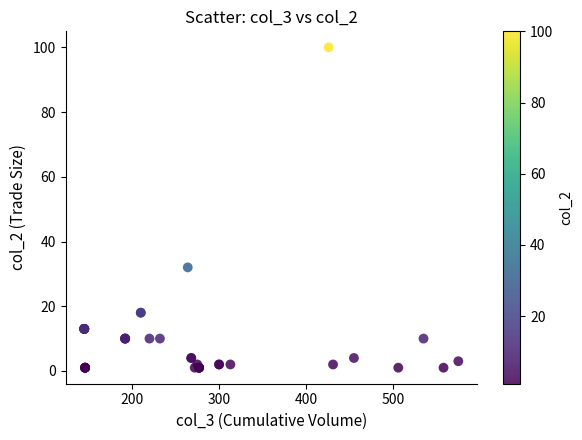

What Y value in the scatter plot is closest to 50?

32